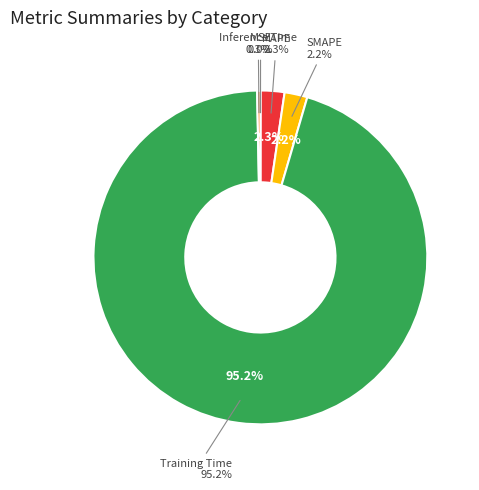

How many slices are in this pie chart?

5